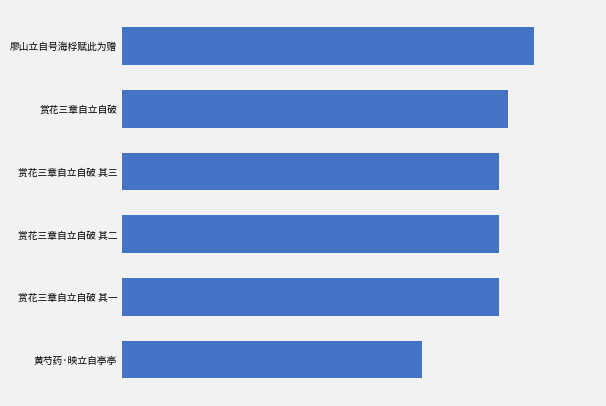

What is the sum of all values?

2700488